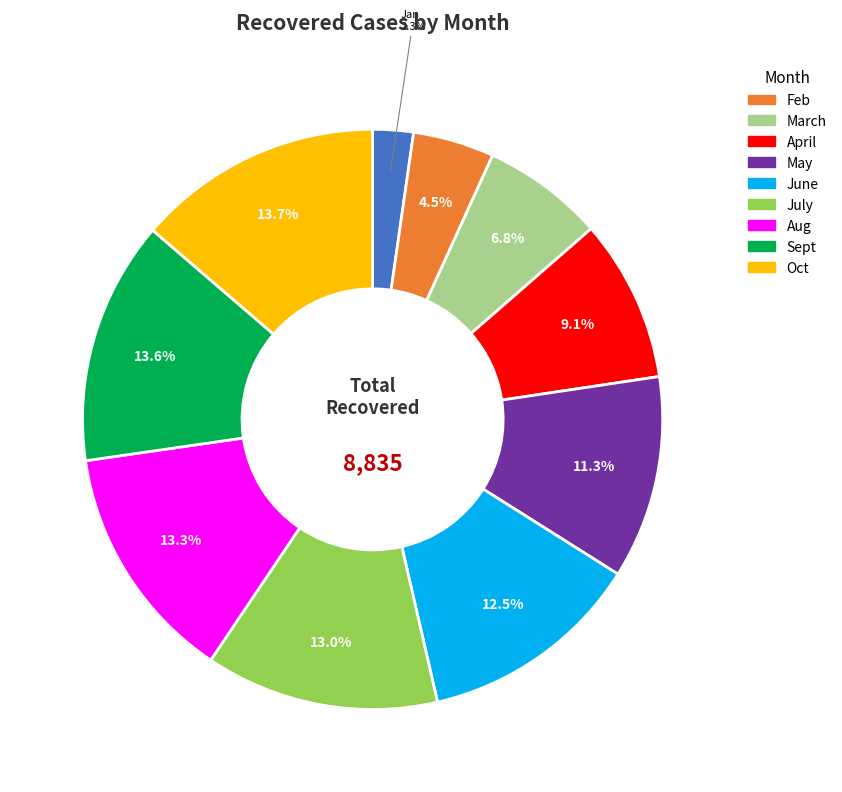

Is there a majority slice in this chart?

No